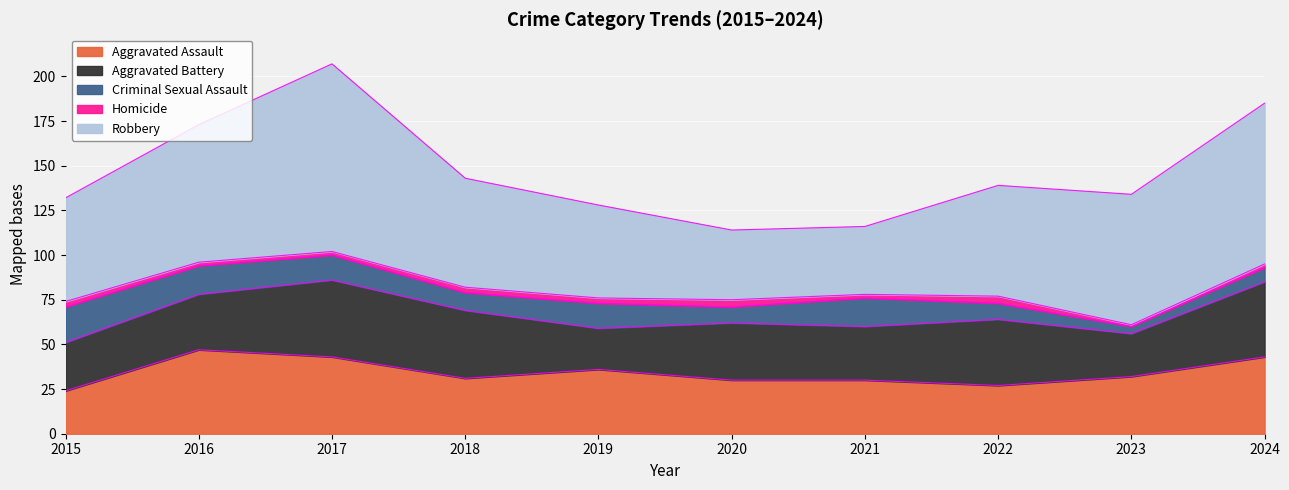

Reading right to left, what are all the values shown in this chart?

Aggravated Assault: 2024=43	2023=32	2022=27	2021=30	2020=30	2019=36	2018=31	2017=43	2016=47	2015=24
Aggravated Battery: 2024=42	2023=24	2022=37	2021=30	2020=32	2019=23	2018=38	2017=43	2016=31	2015=27
Criminal Sexual Assault: 2024=8	2023=4	2022=9	2021=16	2020=9	2019=14	2018=10	2017=14	2016=16	2015=20
Homicide: 2024=2	2023=1	2022=4	2021=2	2020=4	2019=3	2018=3	2017=2	2016=2	2015=3
Robbery: 2024=90	2023=73	2022=62	2021=38	2020=39	2019=52	2018=61	2017=105	2016=77	2015=58